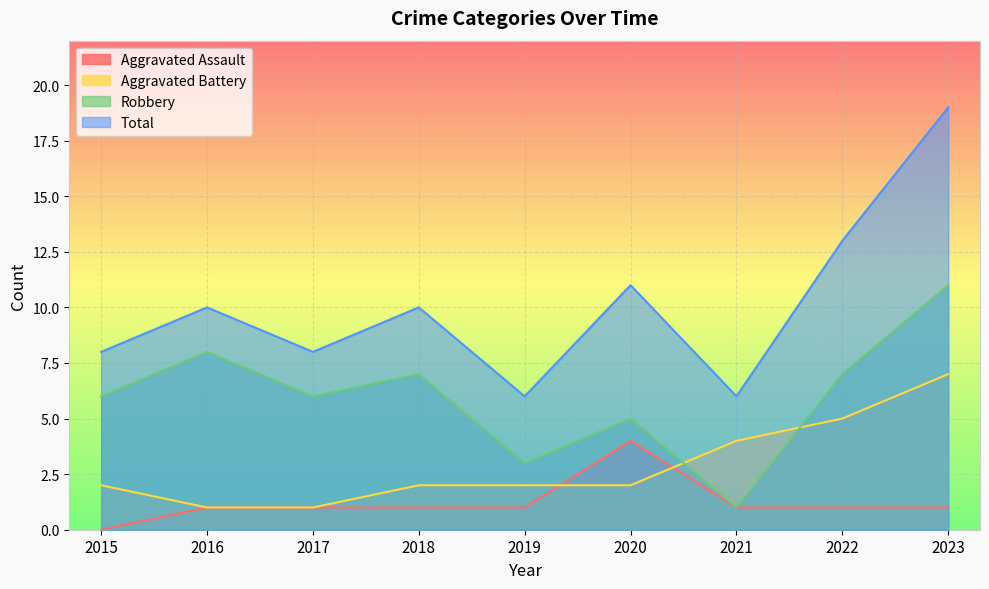

Count the Robbery values in the range 5 to 7.

5